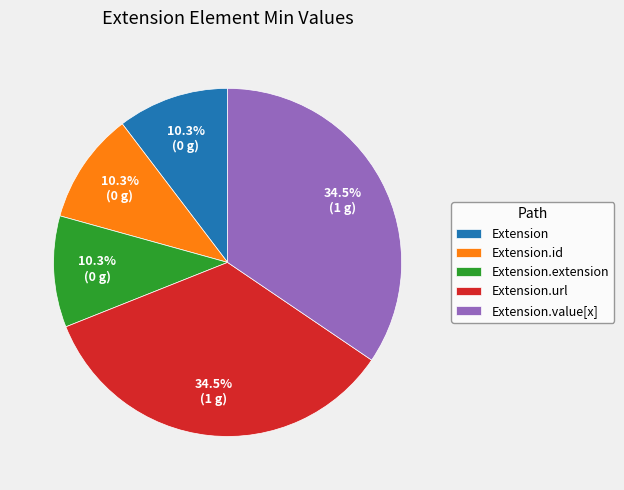

To the nearest percent, what is the average slice percentage?

20%